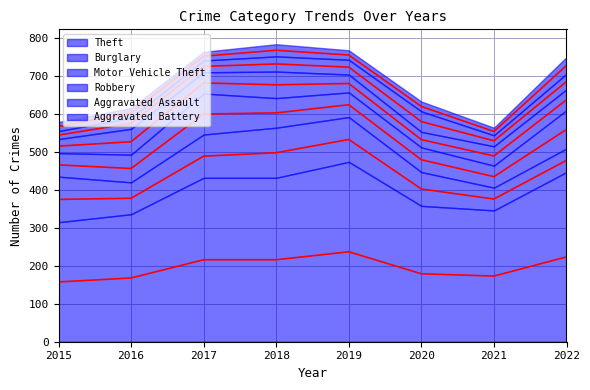

What is the difference between the Motor Vehicle Theft (mid) values at 2016 and 2015?

9.5